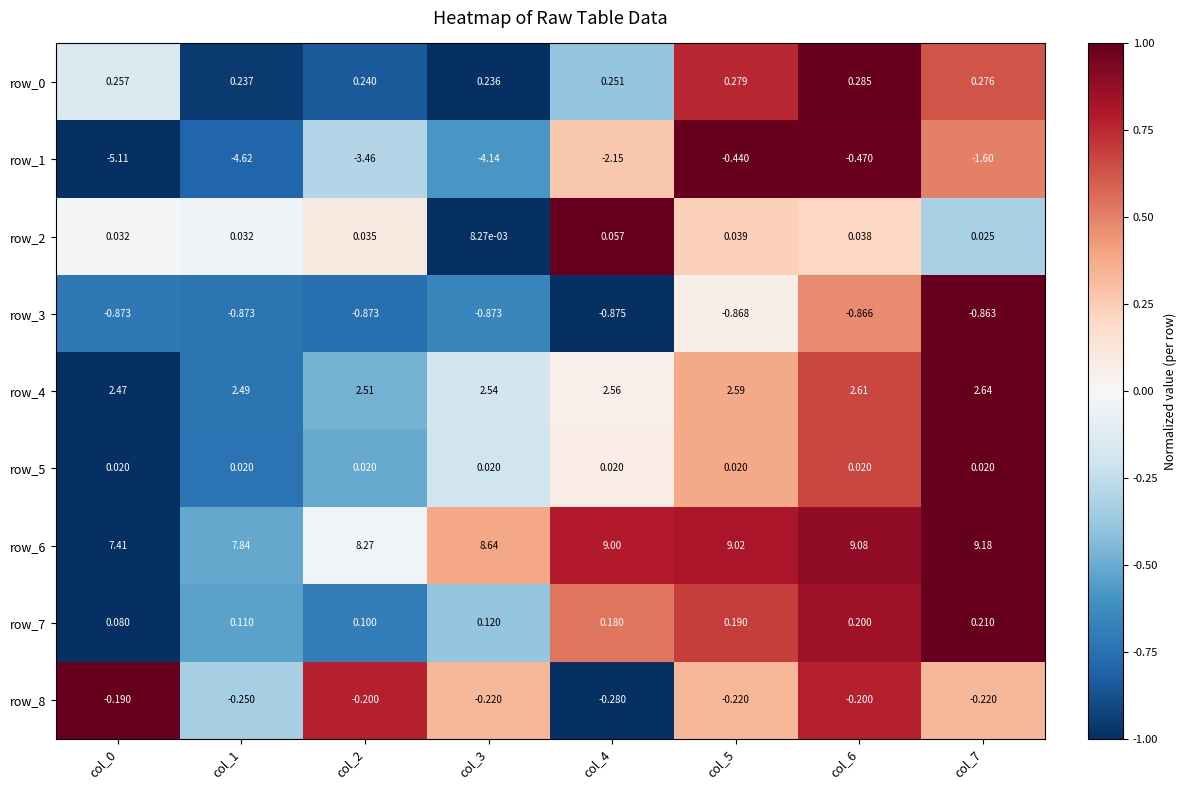

How many categories are shown in the chart?

8